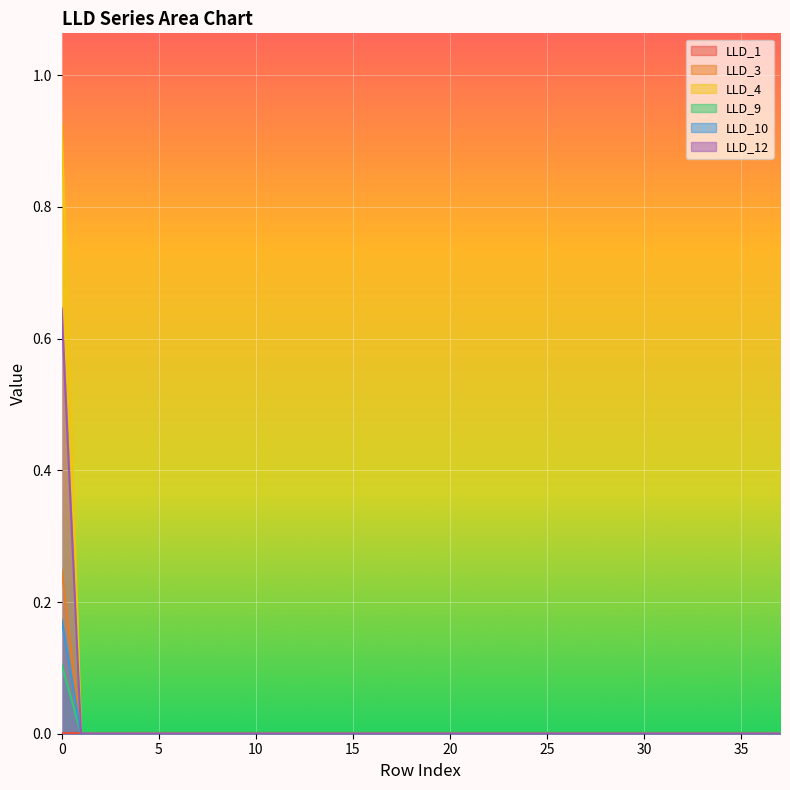

Which has a higher value, 34 or 33?

34